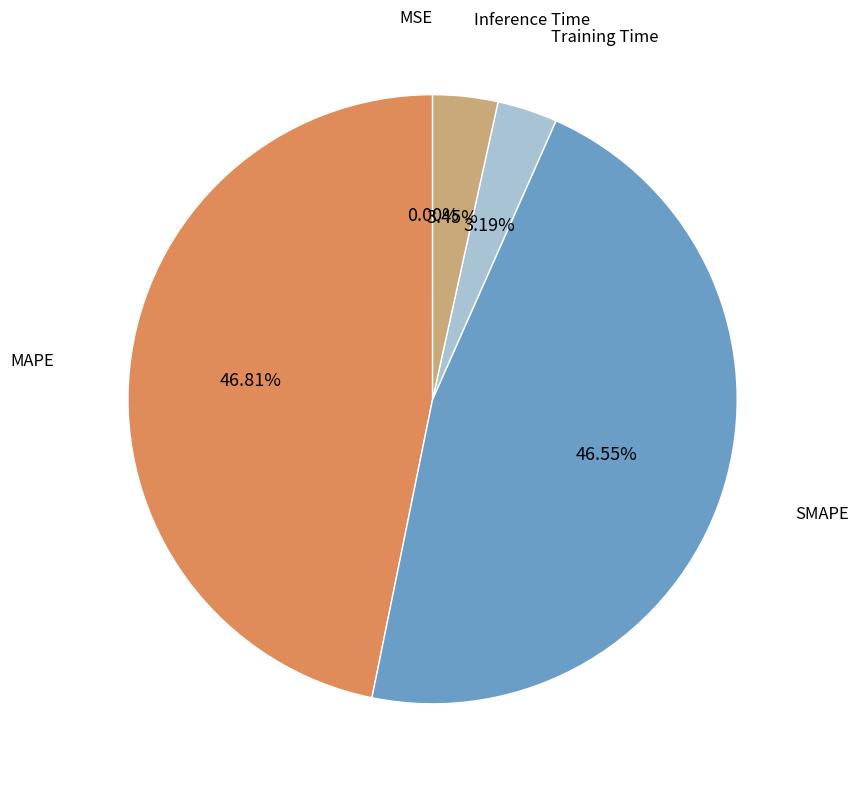

To the nearest percent, what is the difference between the largest and smallest slice percentages?

47%